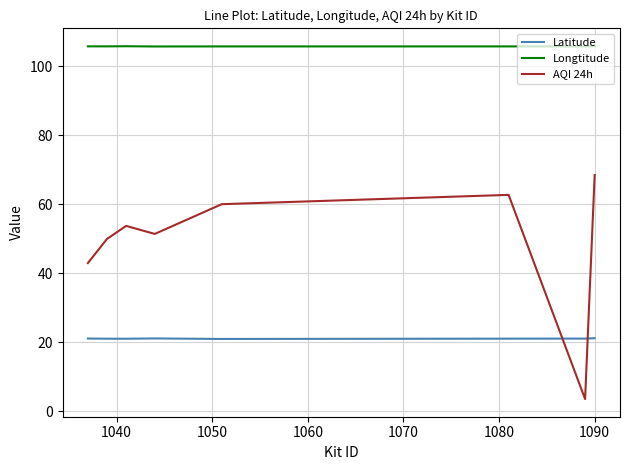

Rank the series by their average value, from highest to lowest.

Longtitude, AQI 24h, Latitude